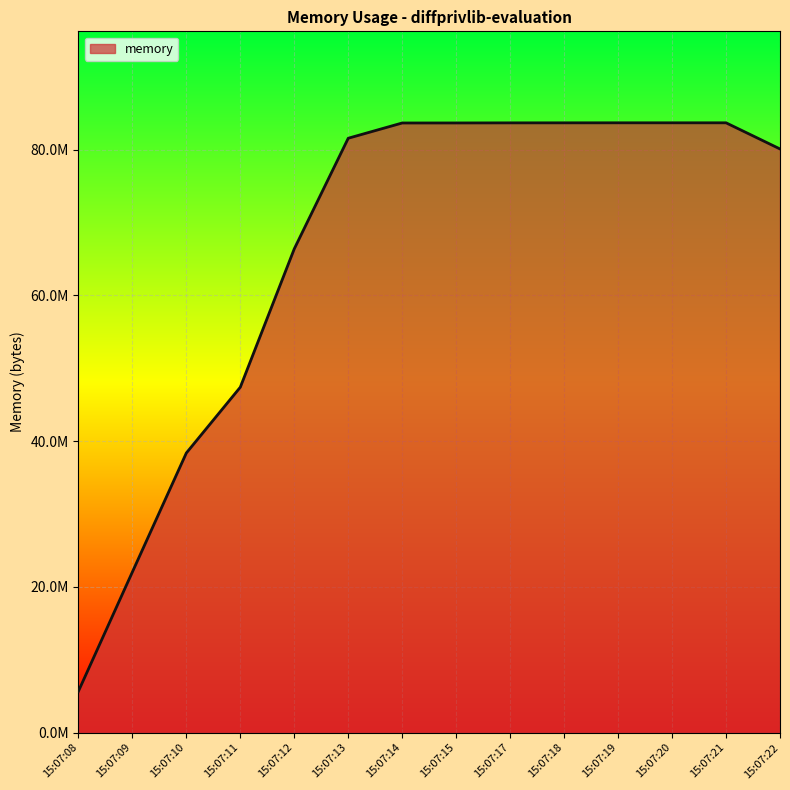

At which label does the data first exceed 83673088?

15:07:15